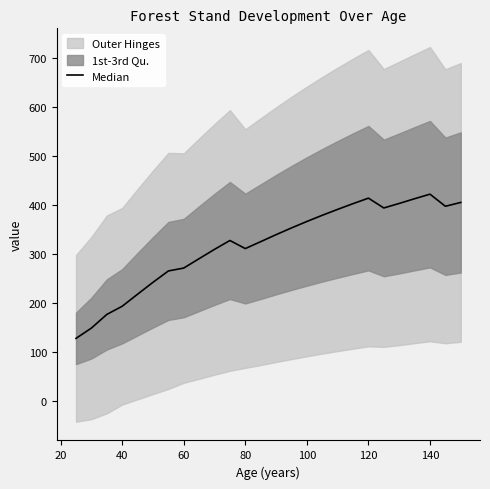

Reading left to right, extract all data points from this chart.

128.0	149.0	176.8	193.5	218.0	242.2	265.4	271.3	290.4	309.4	327.4	311.0	325.1	339.3	353.0	366.2	378.8	390.9	402.5	413.7	393.7	402.9	412.5	421.8	397.2	405.0